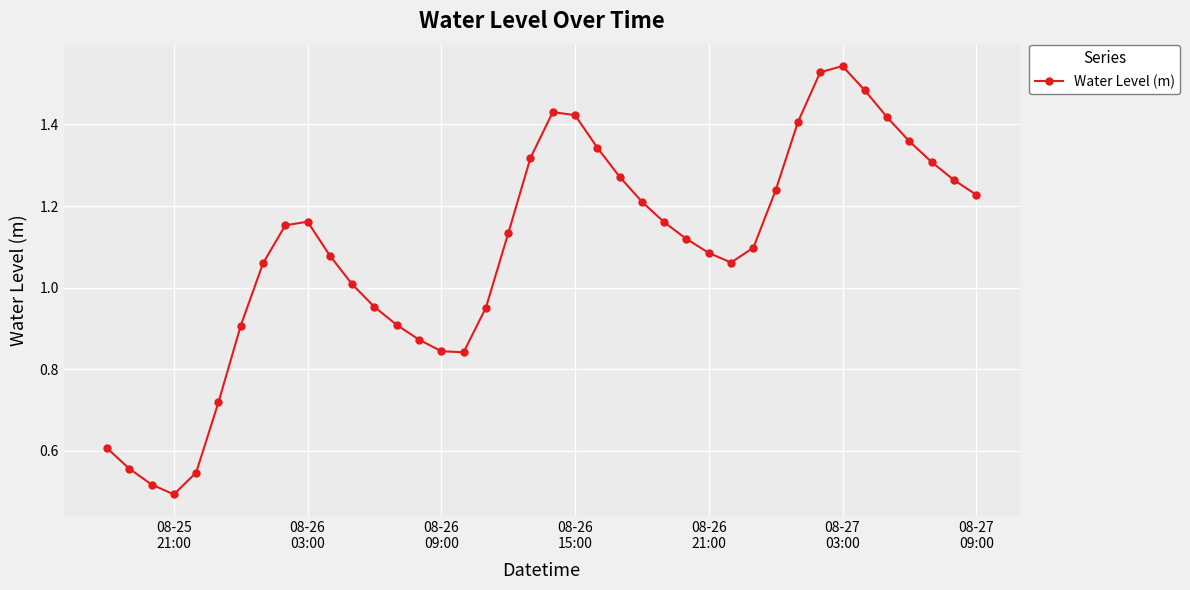

How many data points does each series have?

40